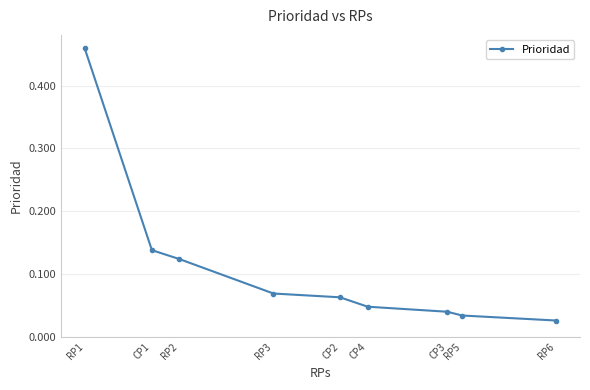

Which label corresponds to the smallest value in the chart?

RP6